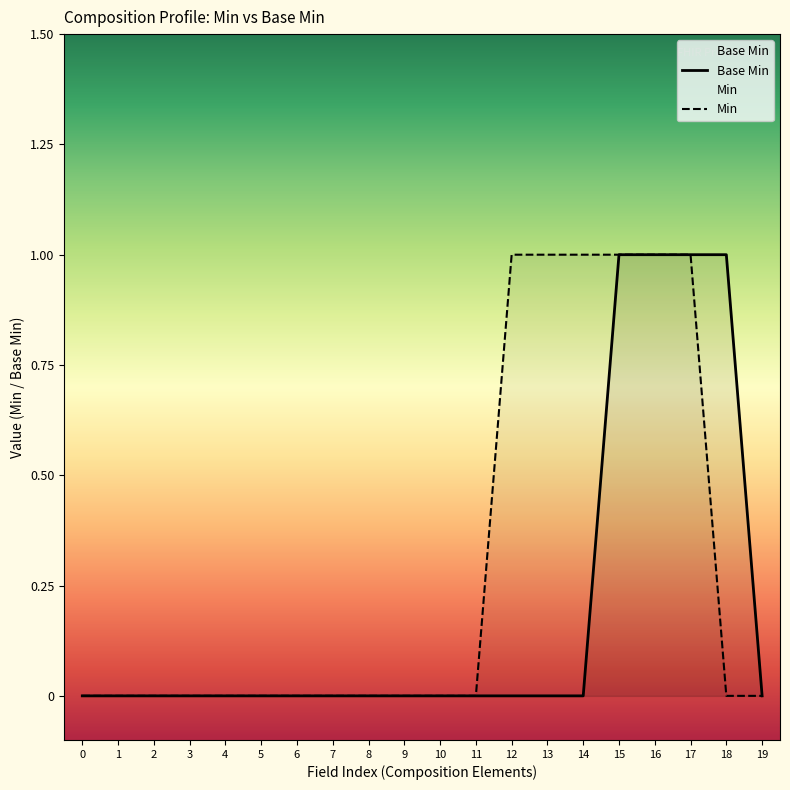

The value of Min at 10 is 0. True or false?

True